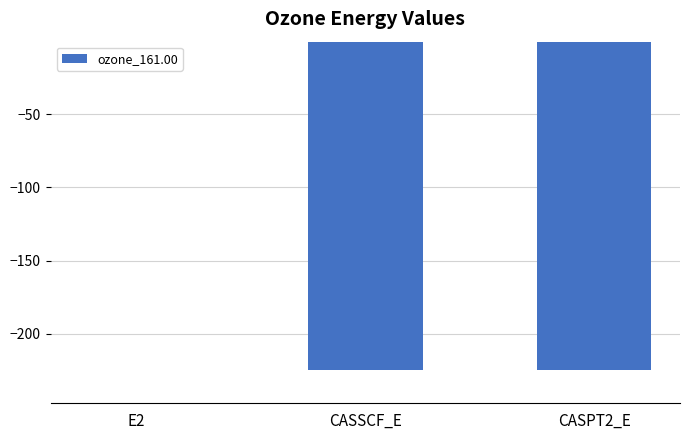

Is it true that the value at CASPT2_E is -305.6?

False